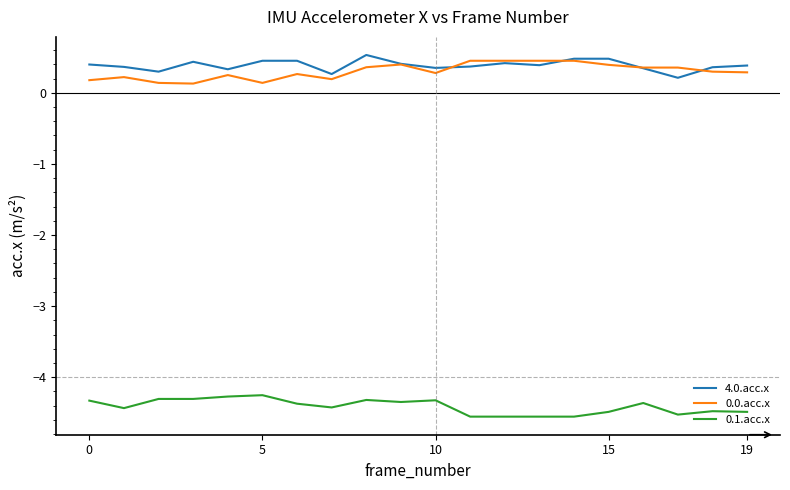

Is this an area chart (filled region under the line)?

No